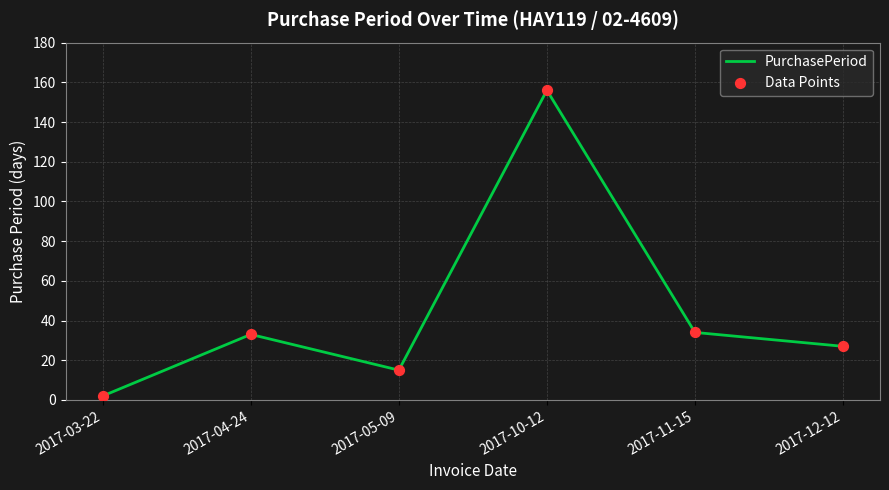

Between 2017-12-12 and 2017-05-09, which is larger?

2017-12-12